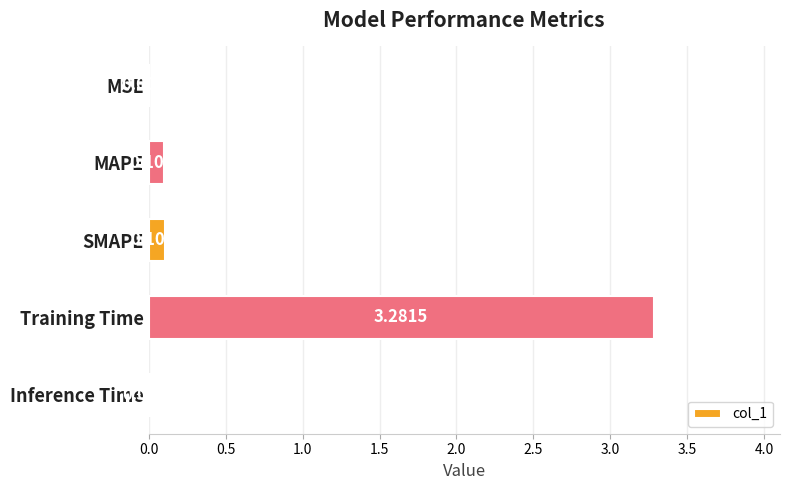

What is the sum of all values?

3.5